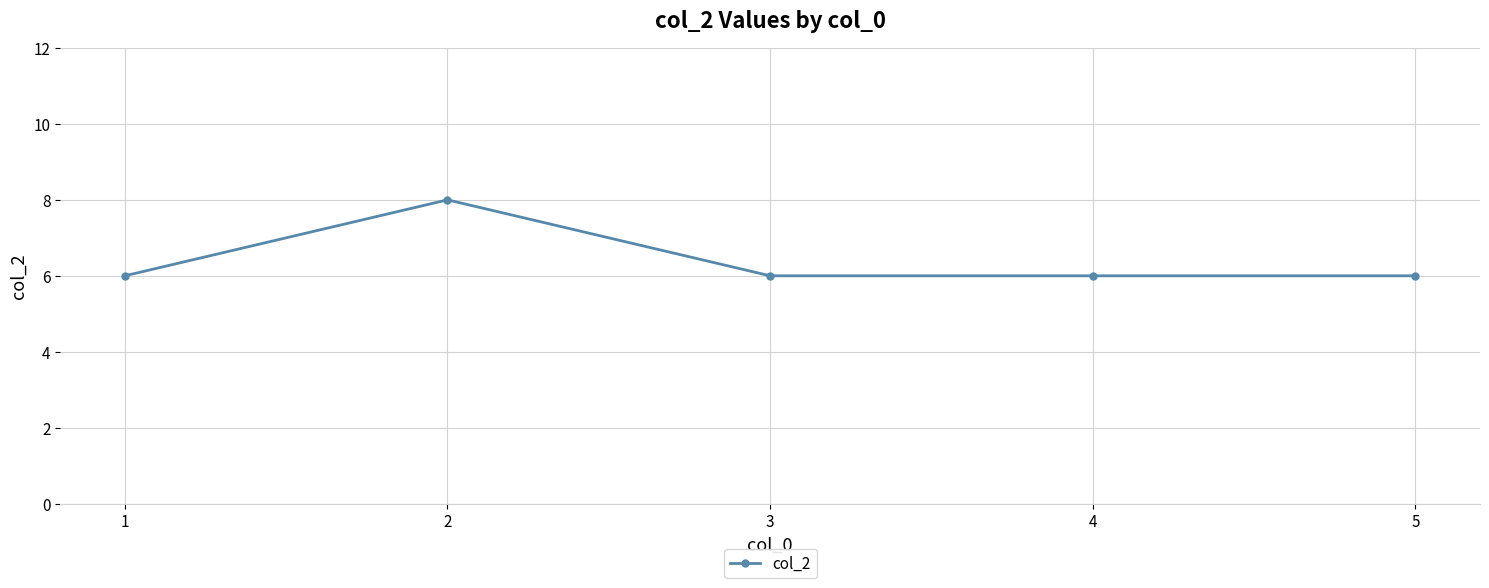

What is the value of the 3rd point from the left?

6